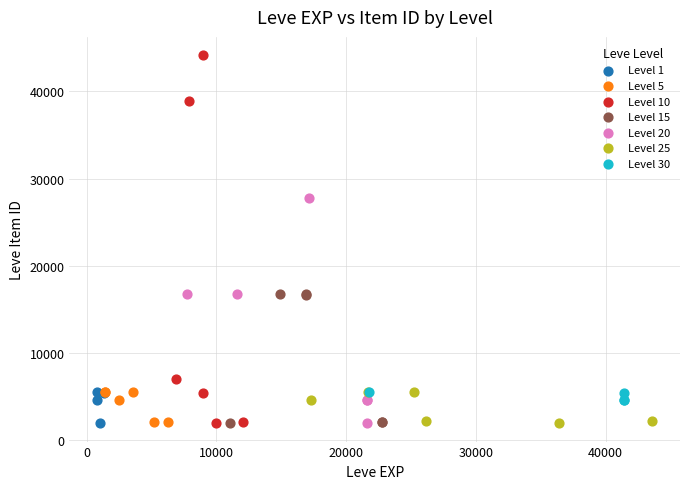

Which series reaches the maximum Y coordinate?

Level 10